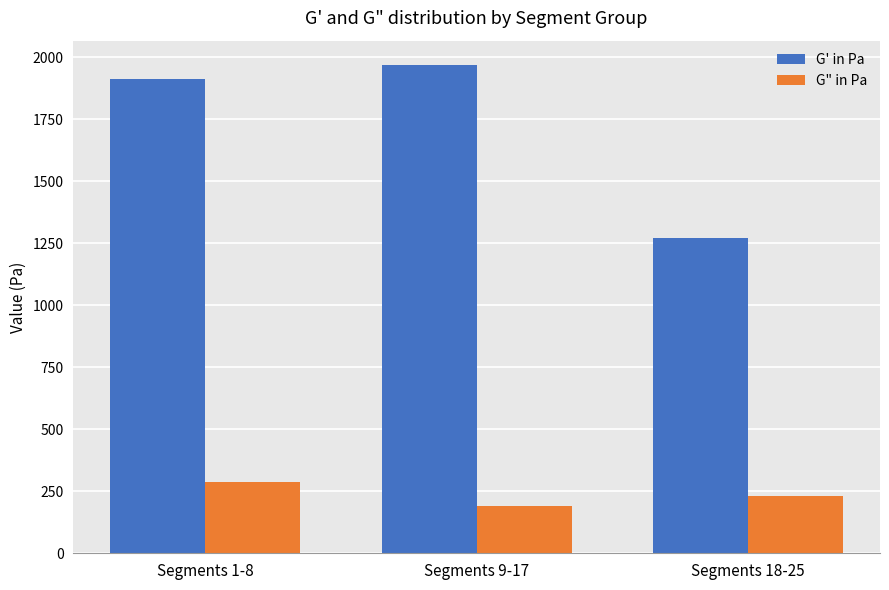

At how many categories does at least one series exceed 452?

3